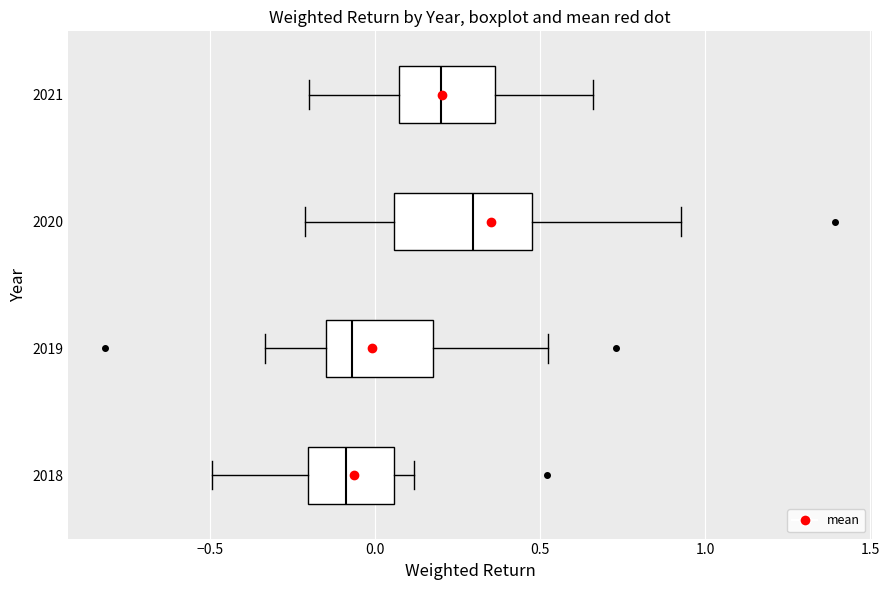

Which box is the widest, from its left edge to its right edge?

2020